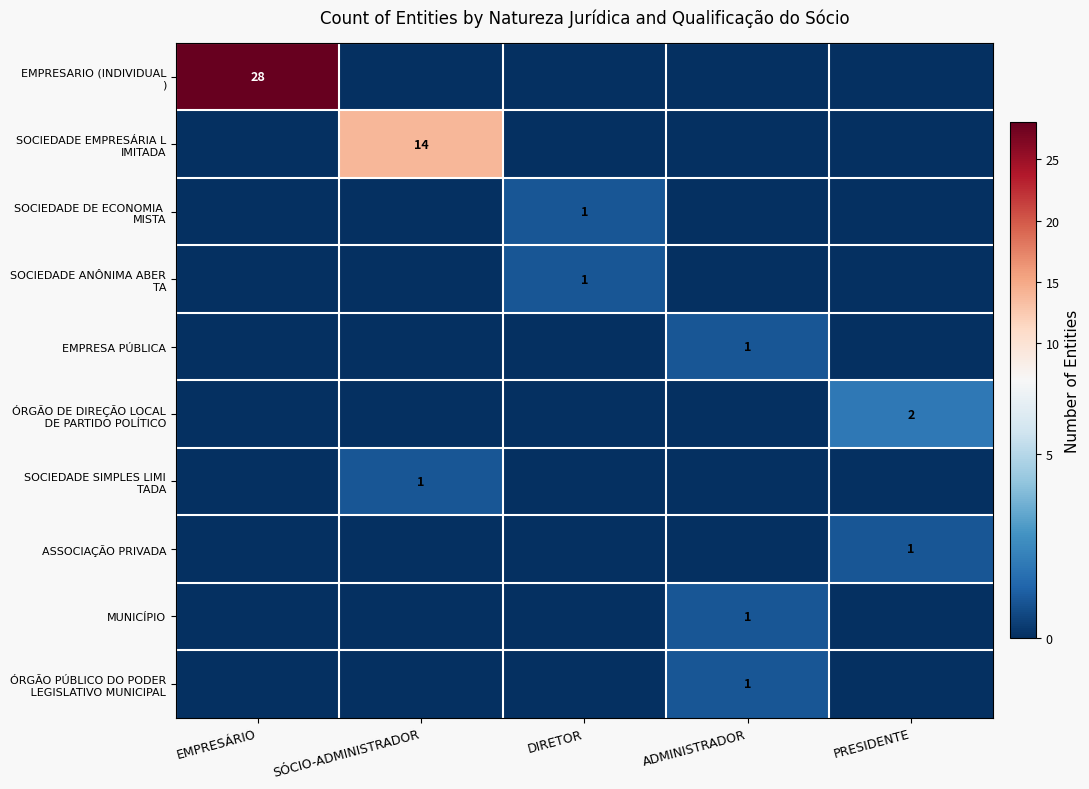

What is the difference between the maximum and second lowest values in the SOCIEDADE EMPRESÁRIA L IMITADA series?

14